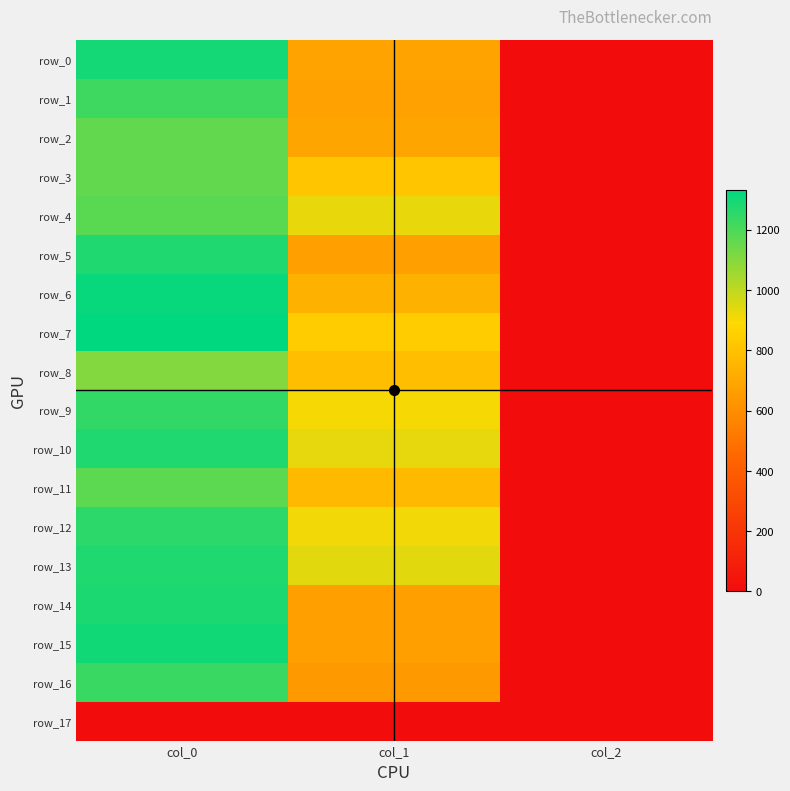

Where does the row_10 series first go above 931?

col_0